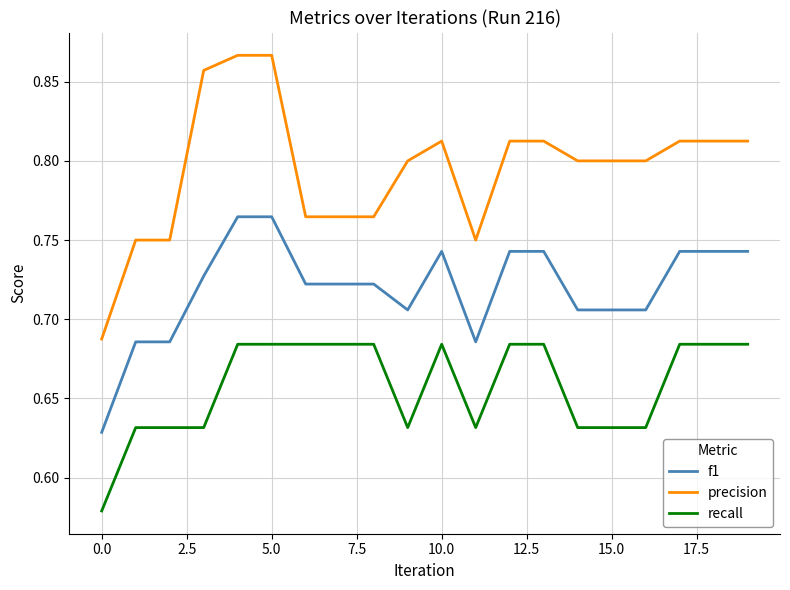

List the series in order of their overall mean, highest first.

precision, f1, recall